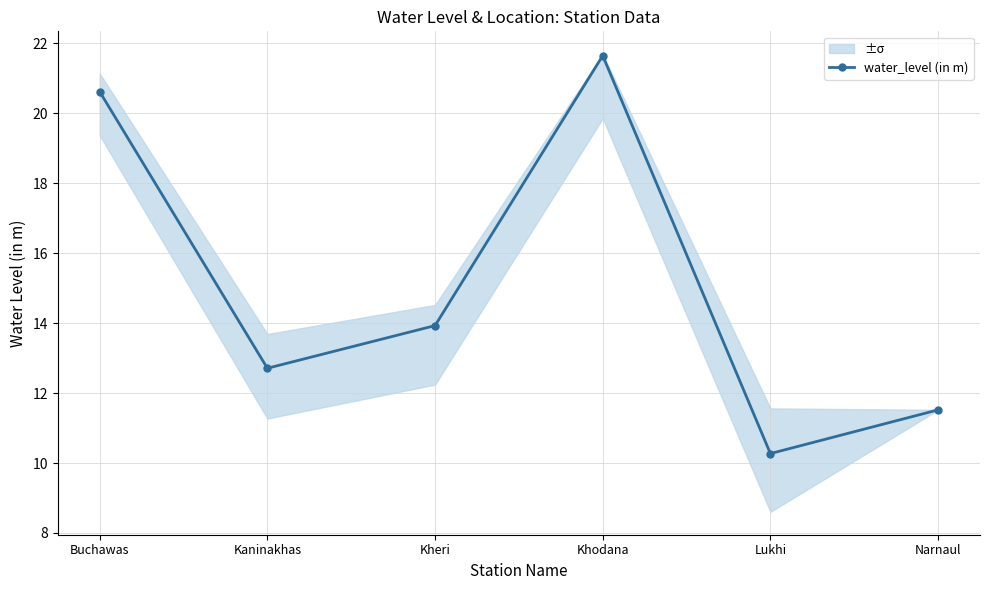

The chart shows a value of 12.3 at Buchawas. True or false?

False